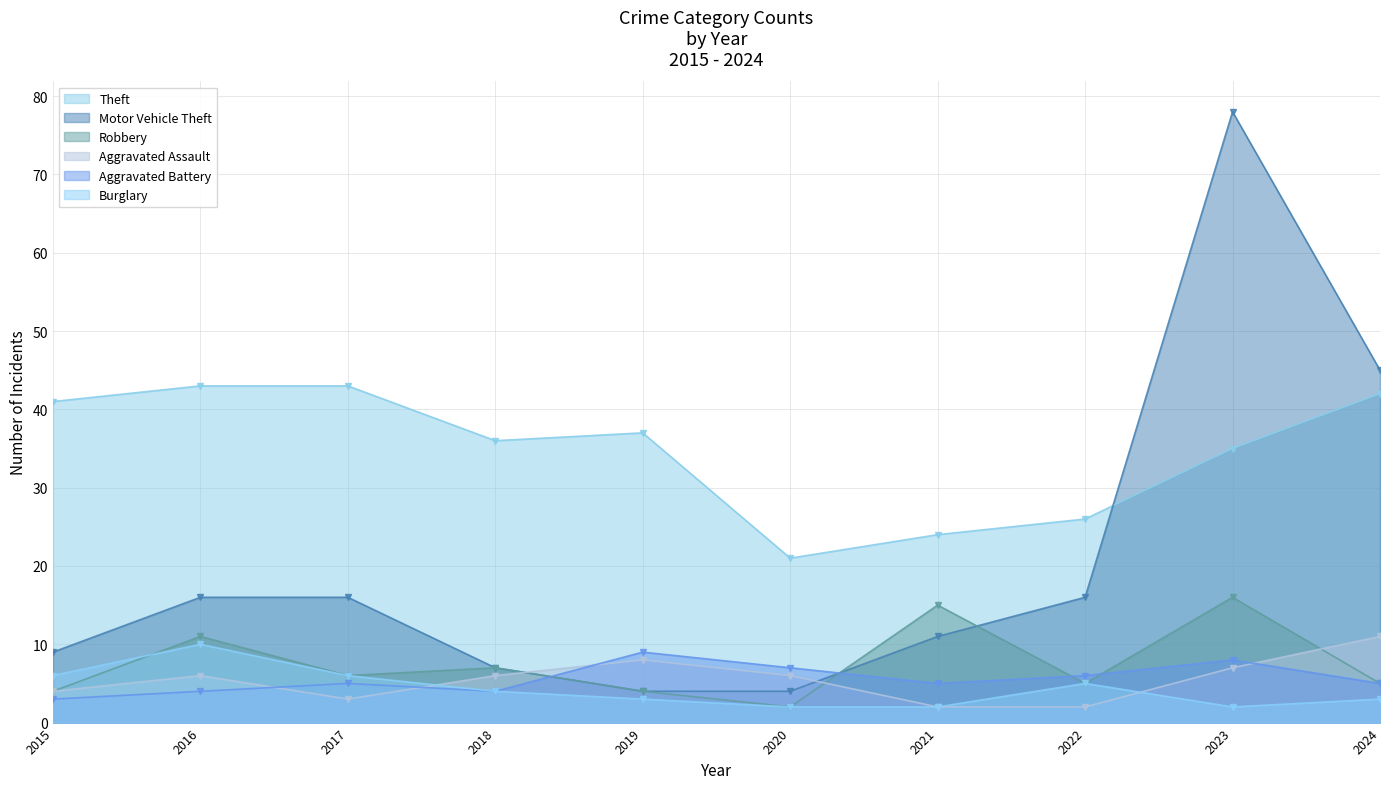

What is the approximate value of Aggravated Battery at 2017?

5